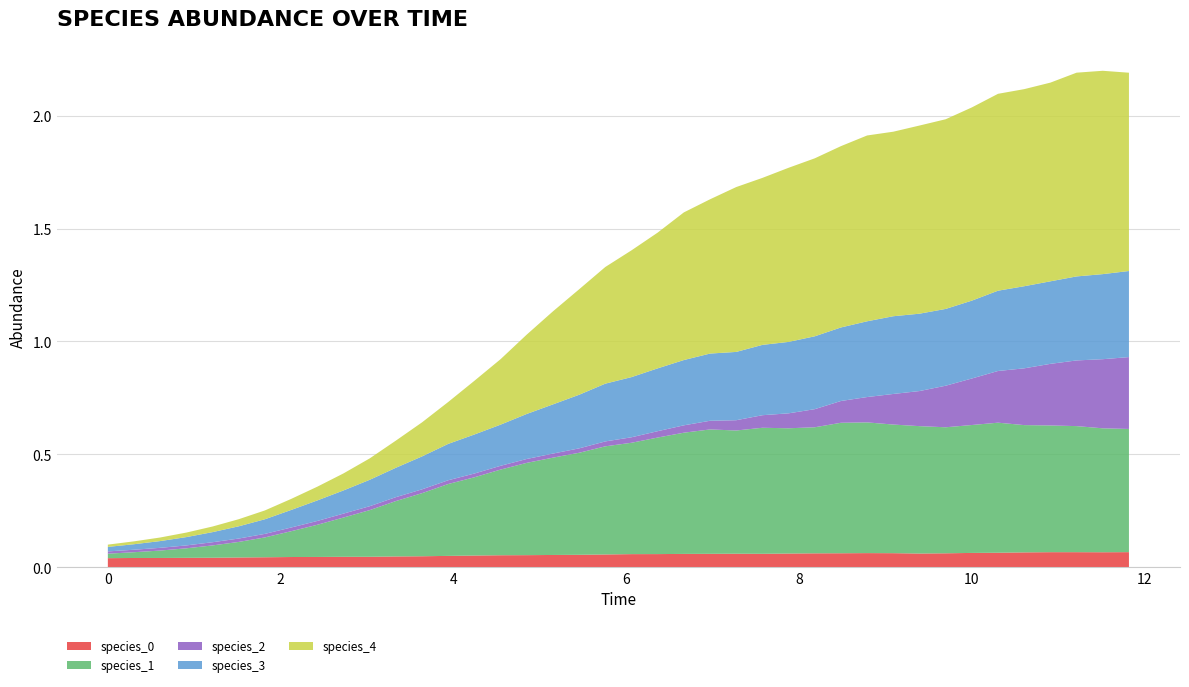

Reading left to right, what are all the values shown in this chart?

species_0: 0.0	0.0	0.0	0.0	0.0	0.0	0.0	0.0	0.0	0.0	0.0	0.0	0.0	0.1	0.1	0.1	0.1	0.1	0.1	0.1	0.1	0.1	0.1	0.1	0.1	0.1	0.1	0.1	0.1	0.1	0.1	0.1	0.1	0.1	0.1	0.1	0.1	0.1	0.1	0.1
species_1: 0.0	0.0	0.0	0.0	0.1	0.1	0.1	0.1	0.1	0.2	0.2	0.2	0.3	0.3	0.3	0.4	0.4	0.4	0.5	0.5	0.5	0.5	0.5	0.6	0.5	0.6	0.6	0.6	0.6	0.6	0.6	0.6	0.6	0.6	0.6	0.6	0.6	0.6	0.5	0.5
species_2: 0.0	0.0	0.0	0.0	0.0	0.0	0.0	0.0	0.0	0.0	0.0	0.0	0.0	0.0	0.0	0.0	0.0	0.0	0.0	0.0	0.0	0.0	0.0	0.0	0.0	0.1	0.1	0.1	0.1	0.1	0.1	0.2	0.2	0.2	0.2	0.3	0.3	0.3	0.3	0.3
species_3: 0.0	0.0	0.0	0.0	0.0	0.1	0.1	0.1	0.1	0.1	0.1	0.1	0.1	0.2	0.2	0.2	0.2	0.2	0.2	0.3	0.3	0.3	0.3	0.3	0.3	0.3	0.3	0.3	0.3	0.3	0.3	0.3	0.3	0.3	0.4	0.4	0.4	0.4	0.4	0.4
species_4: 0.0	0.0	0.0	0.0	0.0	0.0	0.0	0.0	0.1	0.1	0.1	0.1	0.2	0.2	0.2	0.3	0.4	0.4	0.5	0.5	0.6	0.6	0.7	0.7	0.7	0.7	0.8	0.8	0.8	0.8	0.8	0.8	0.8	0.9	0.9	0.9	0.9	0.9	0.9	0.9